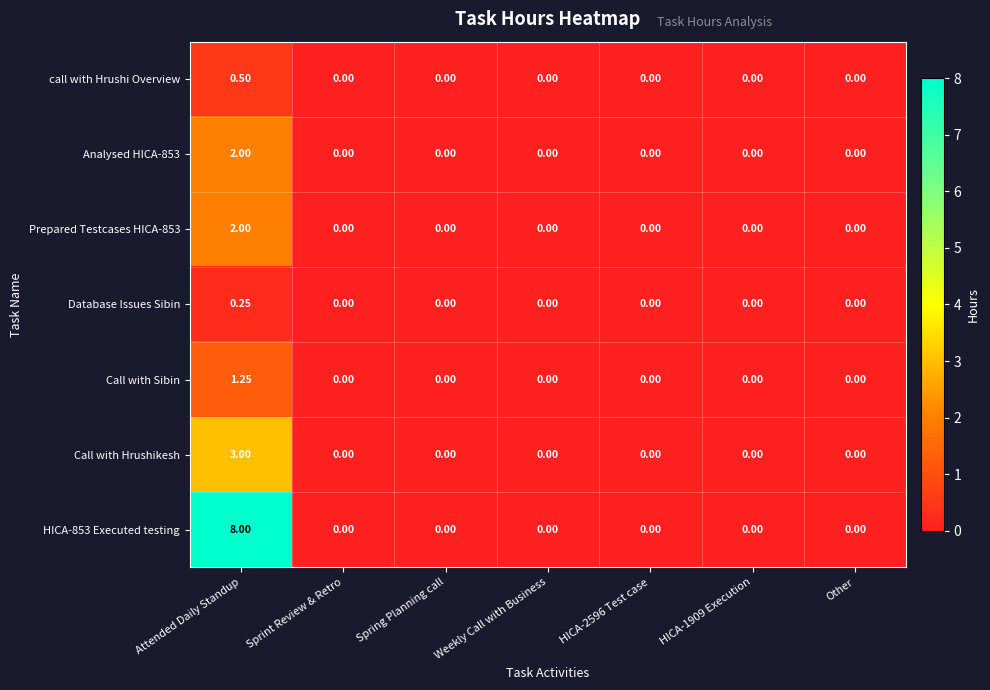

Count the number of data series in this chart.

7